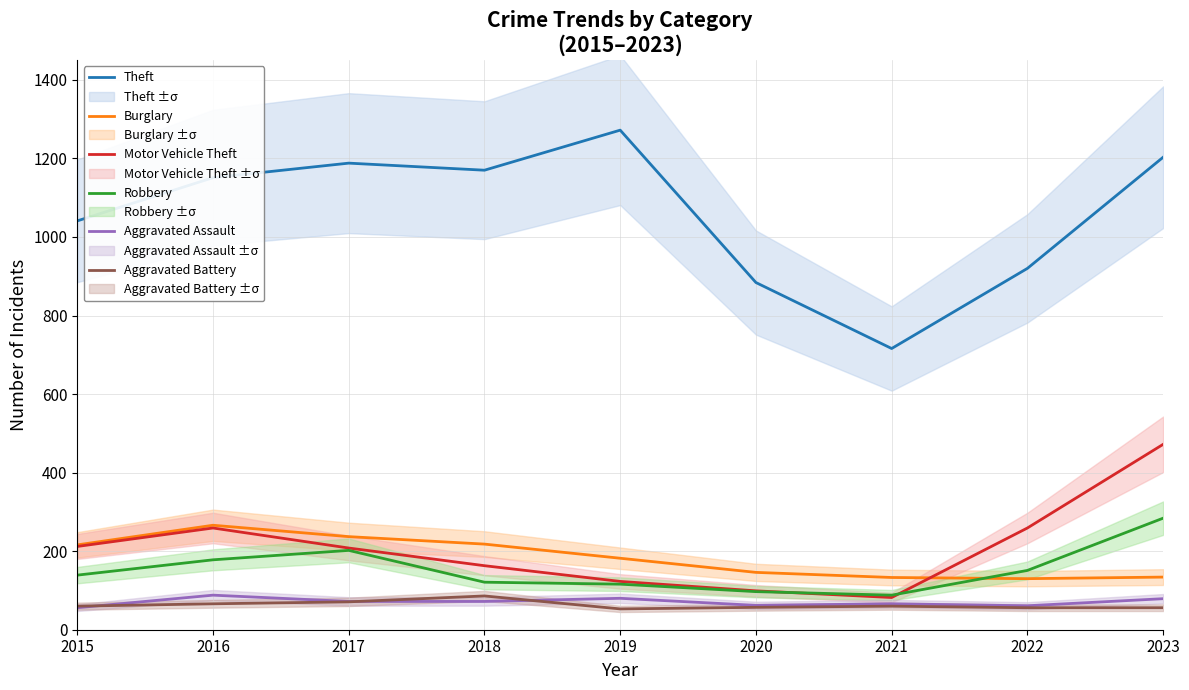

What is the difference between the Robbery values at 2016 and 2019?

62